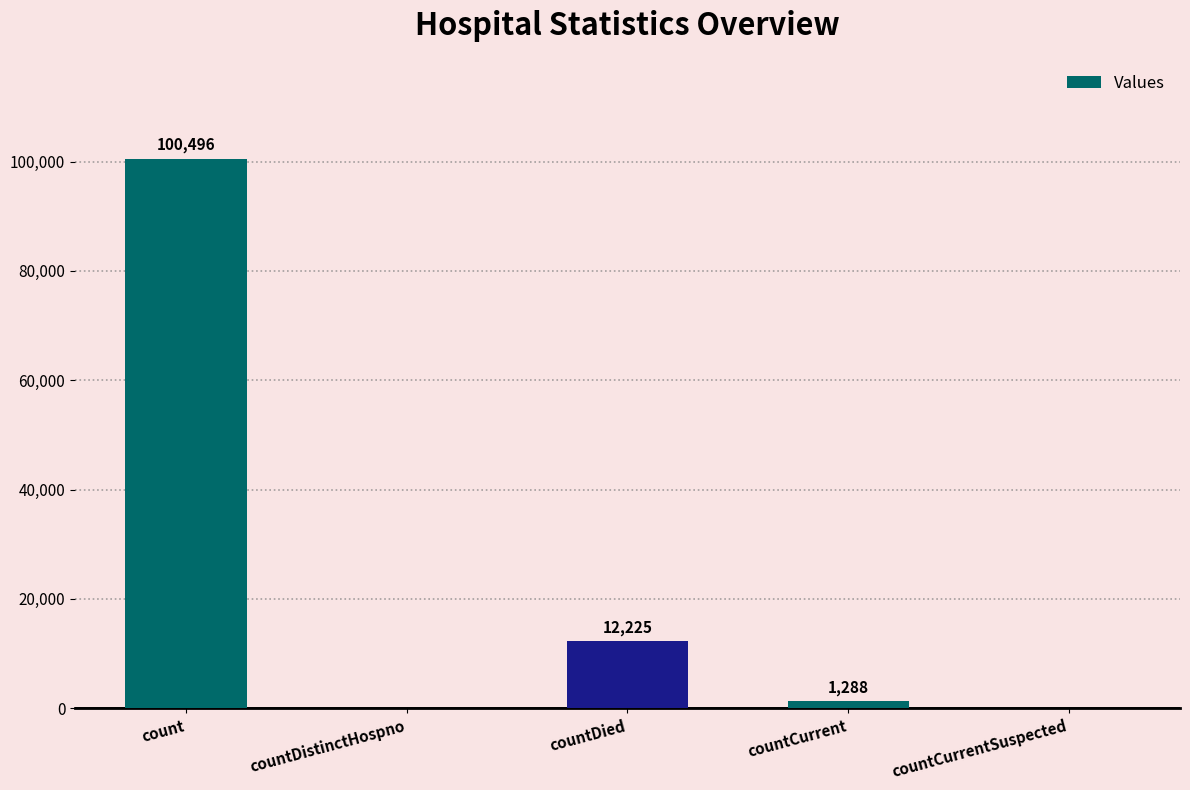

Which label corresponds to the largest value in the chart?

count